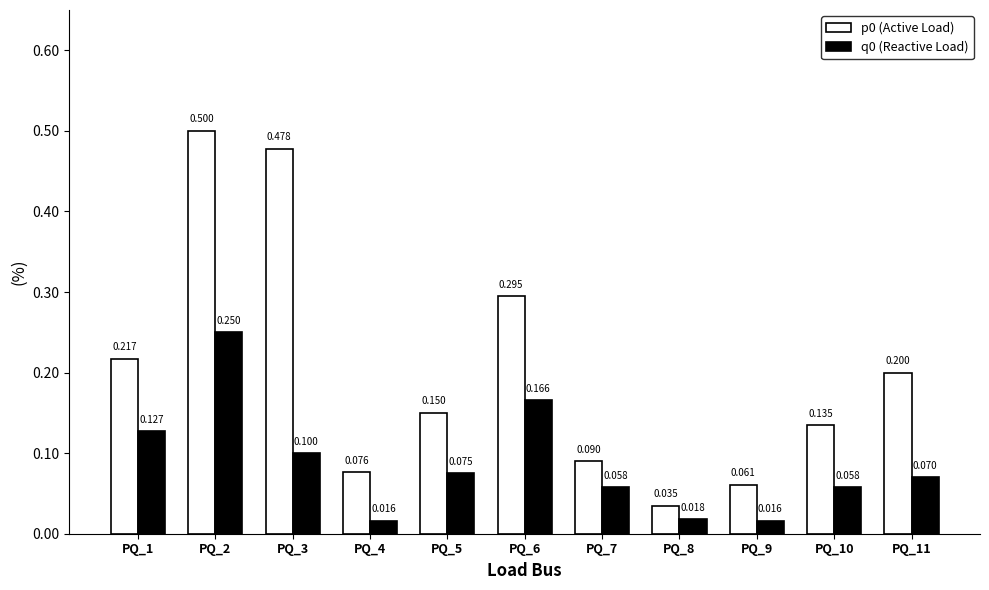

Are the bars horizontal?

No